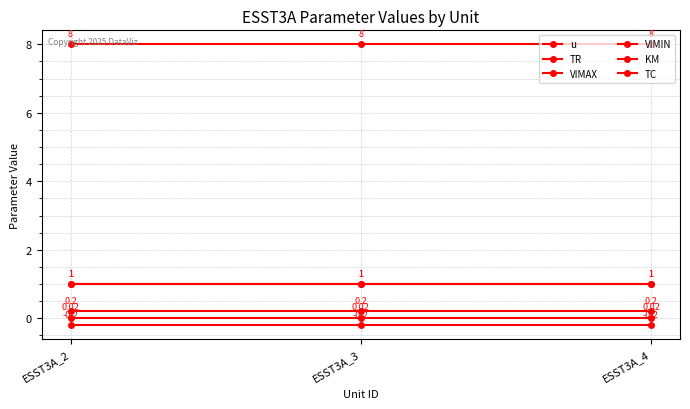

Reading left to right, extract all data points from this chart.

u: 1.0	1.0	1.0
TR: 0.0	0.0	0.0
VIMAX: 0.2	0.2	0.2
VIMIN: -0.2	-0.2	-0.2
KM: 8.0	8.0	8.0
TC: 1.0	1.0	1.0